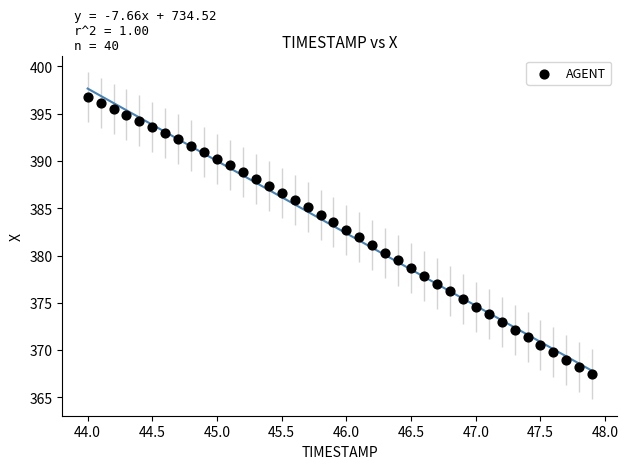

What is the range of X values (max minus min)?

3.9